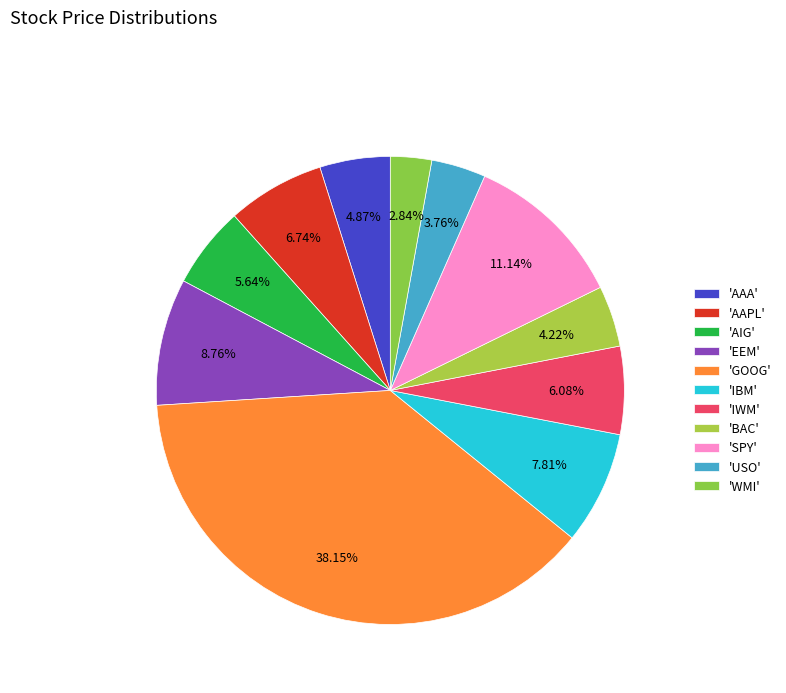

How many slices are in this pie chart?

11